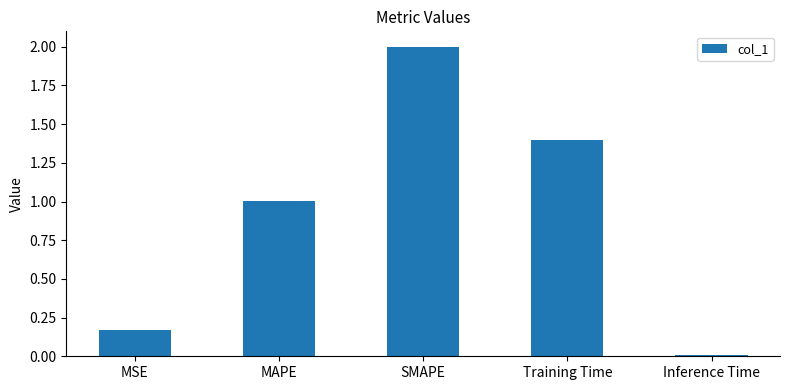

What is the difference between the maximum and minimum values?

2.0